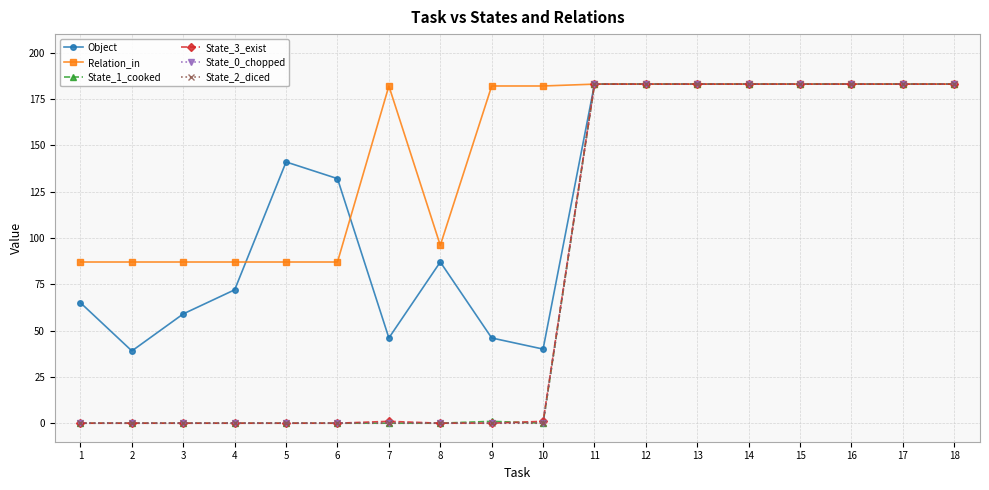

The State_2_diced series shows -114 at 5. True or false?

False